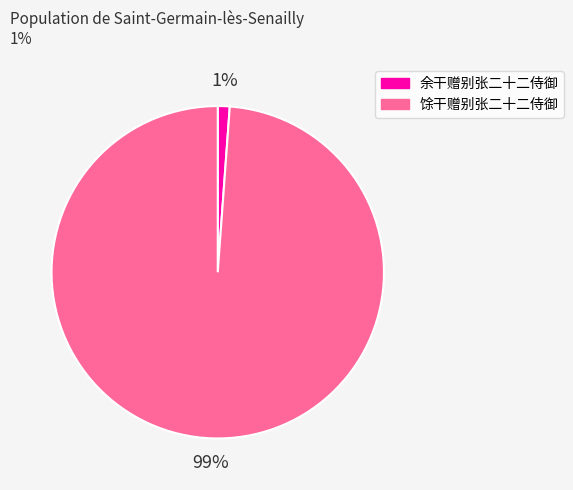

How many segments does this pie chart have?

2